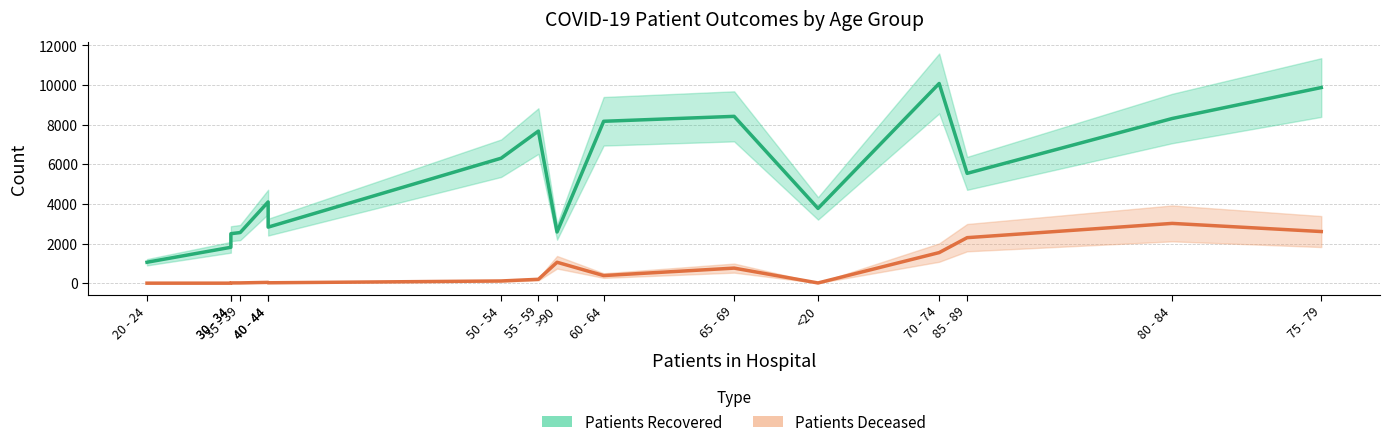

Which series changed the most between 40 - 44 and 70 - 74?

Patients Recovered